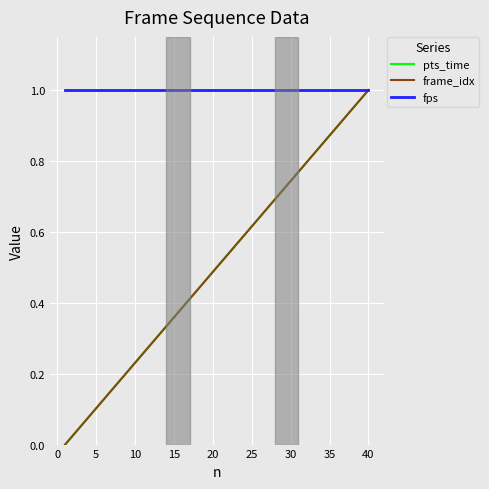

What is the highest value of the pts_time series?

1.0